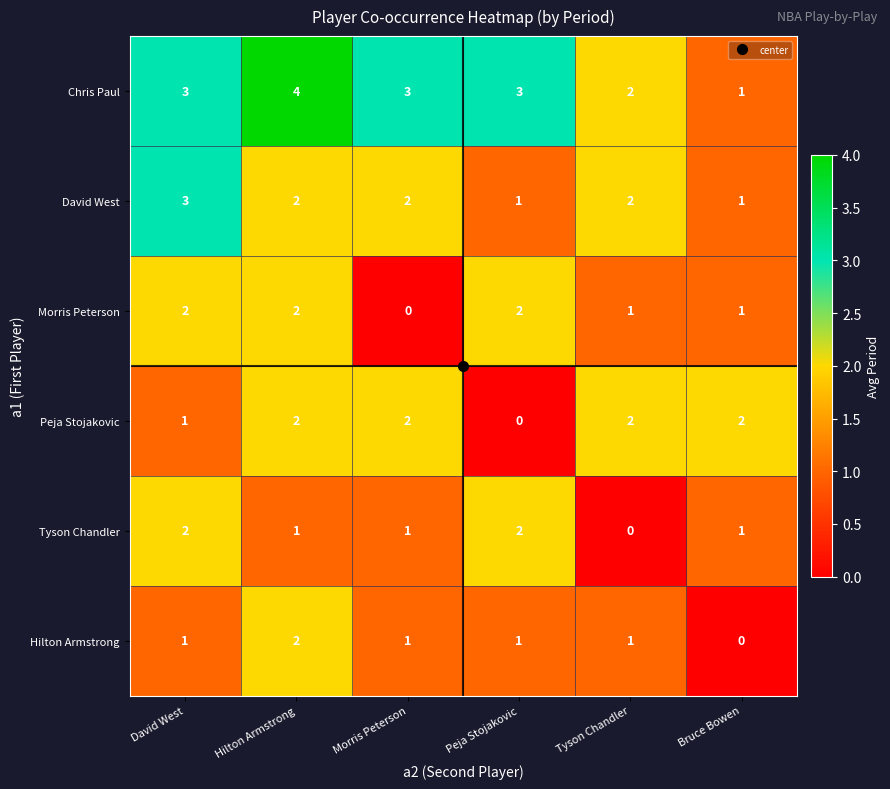

True or false: Tyson Chandler has a value of 2 at David West.

True